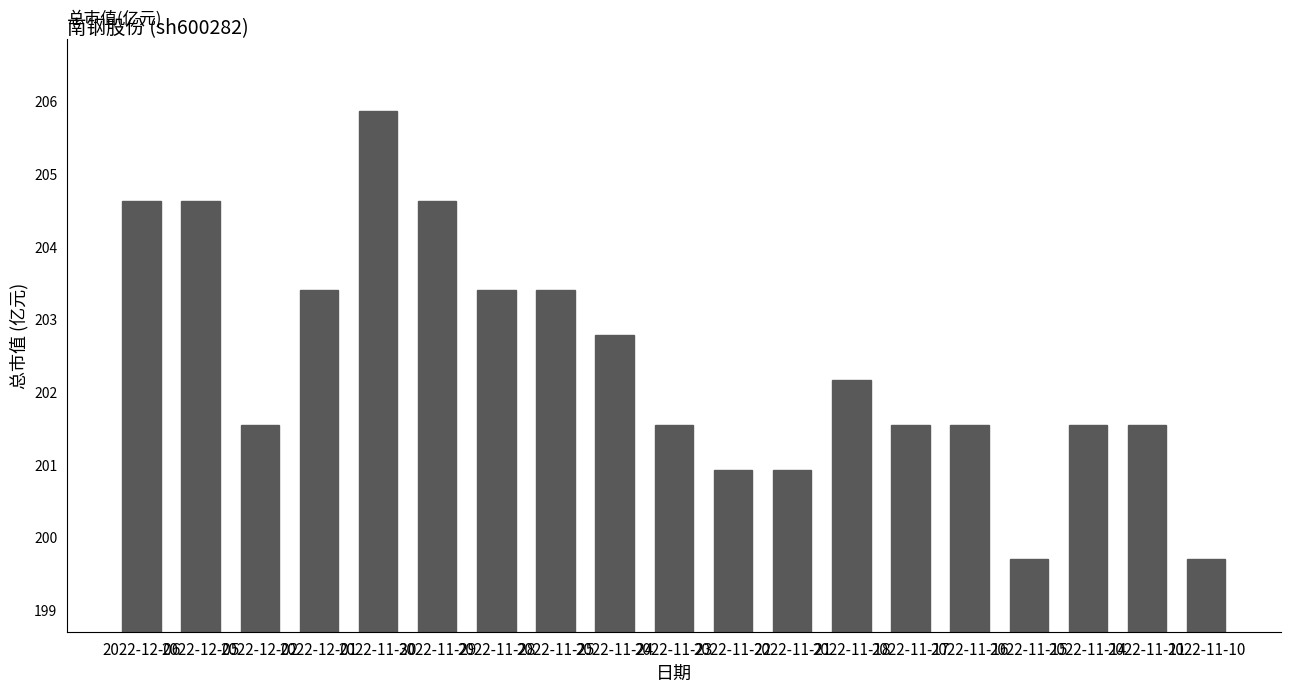

Reading left to right, extract all data points from this chart.

204.6	204.6	201.6	203.4	205.9	204.6	203.4	203.4	202.8	201.6	200.9	200.9	202.2	201.6	201.6	199.7	201.6	201.6	199.7